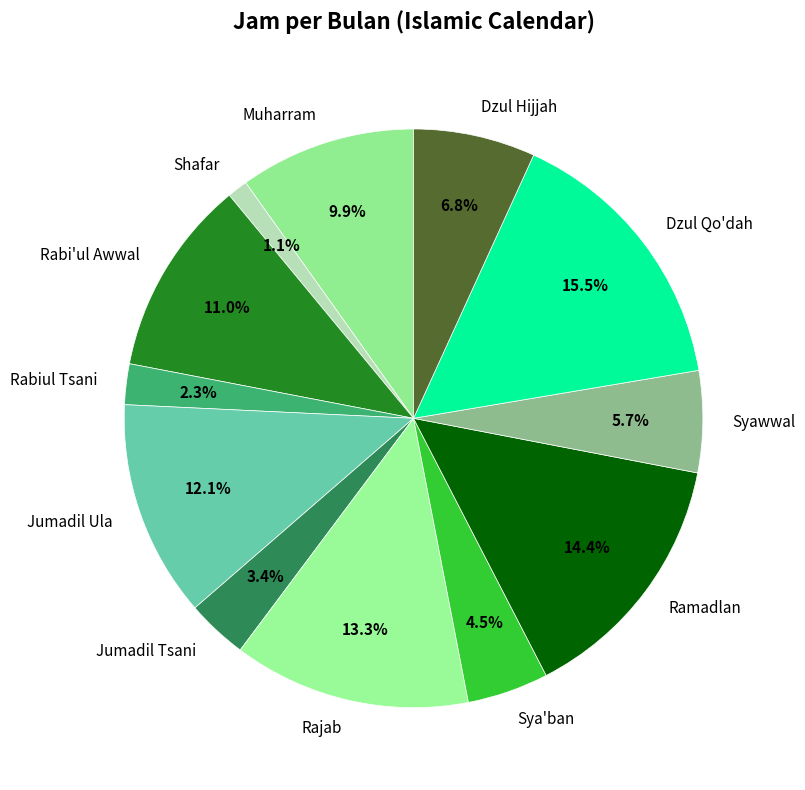

Which category has the smallest portion of the pie?

Shafar